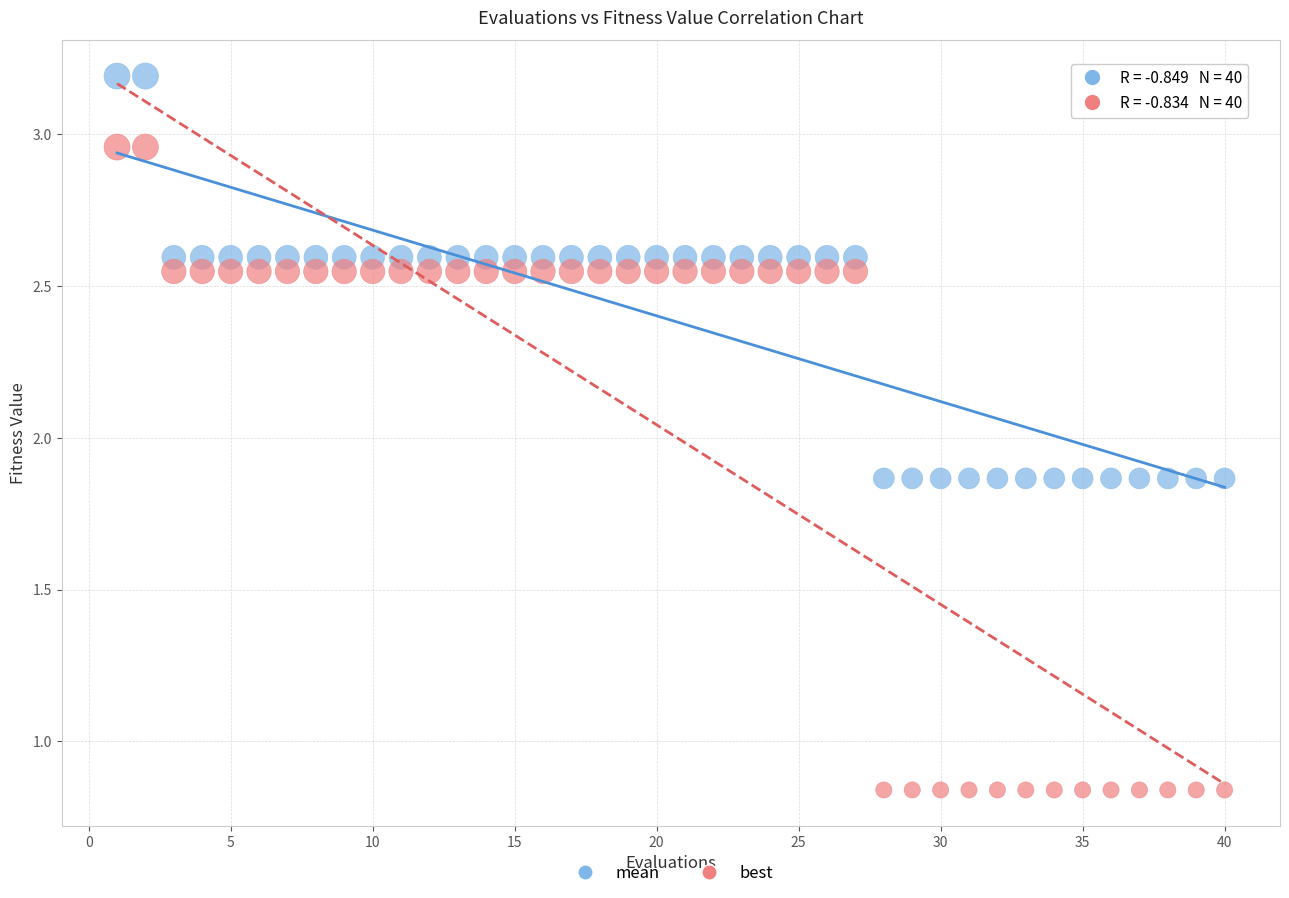

Which series has the widest spread of Y values?

best